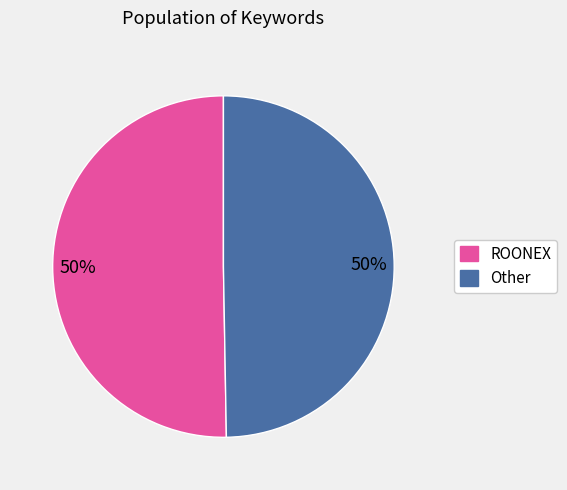

Approximately how many times larger is the value at ROONEX compared to Other?

1.0